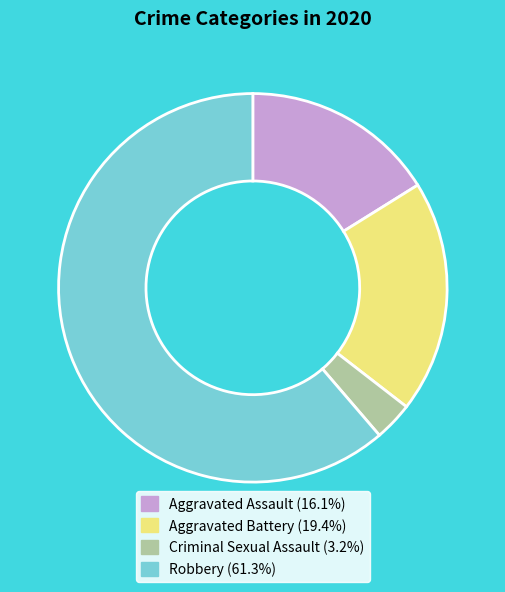

Which category accounts for the majority?

Robbery